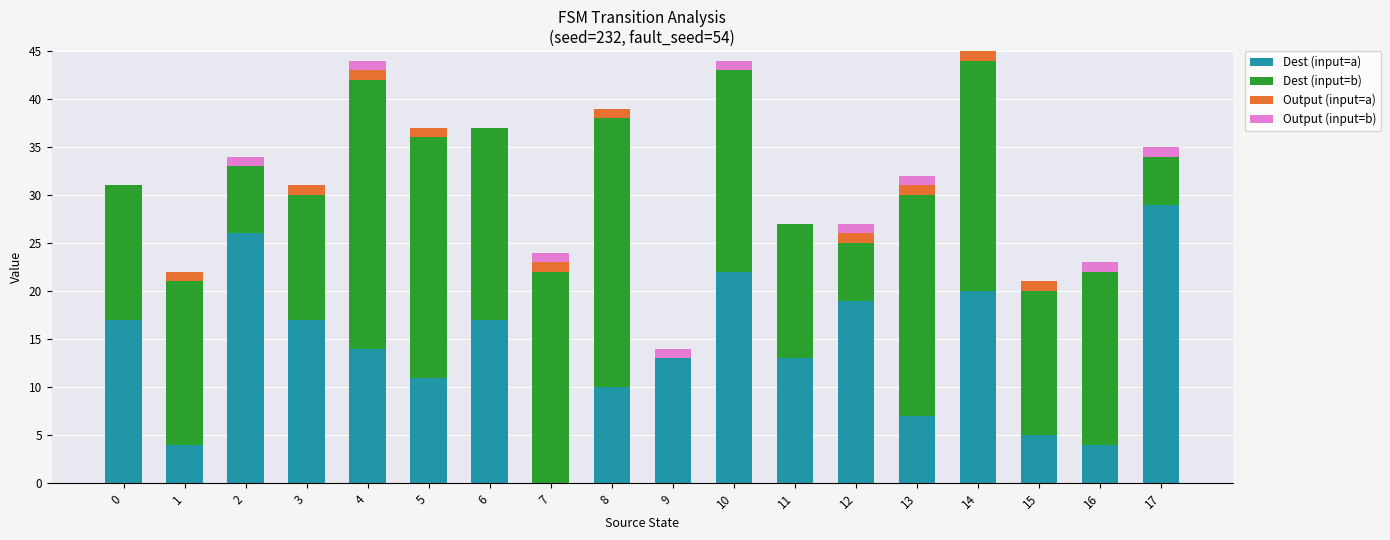

The value of Dest (input=a) at 17 is 46. True or false?

False